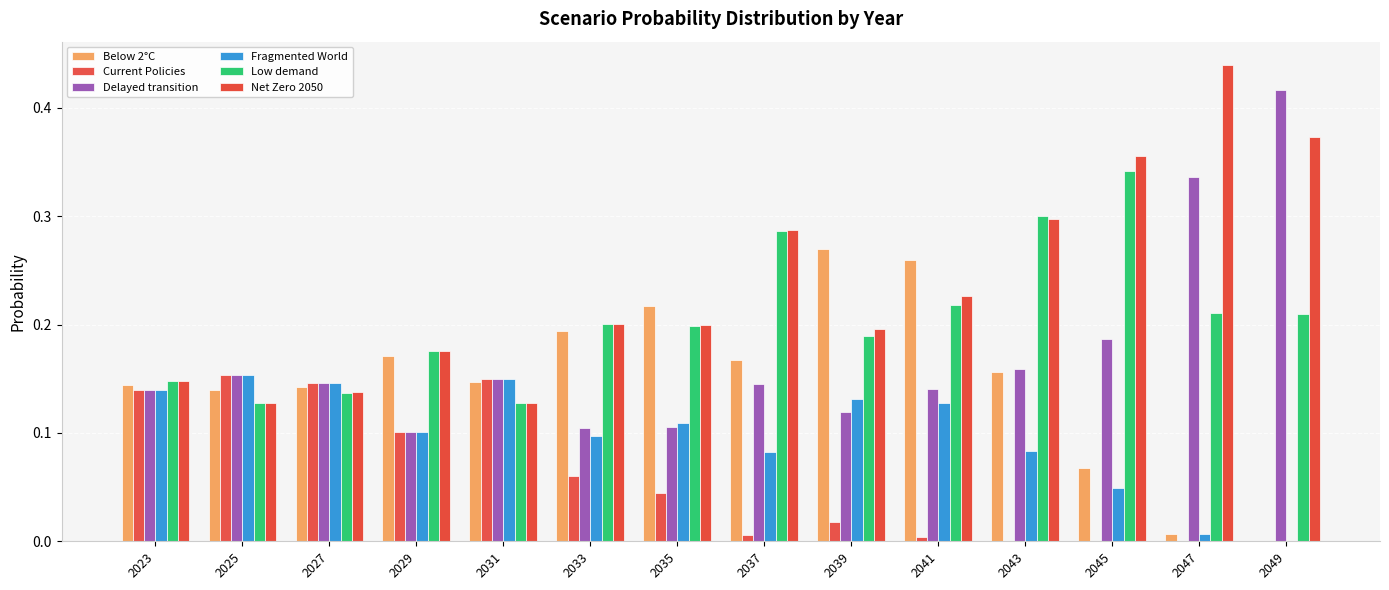

What is the average value of the Net Zero 2050 series?

0.2